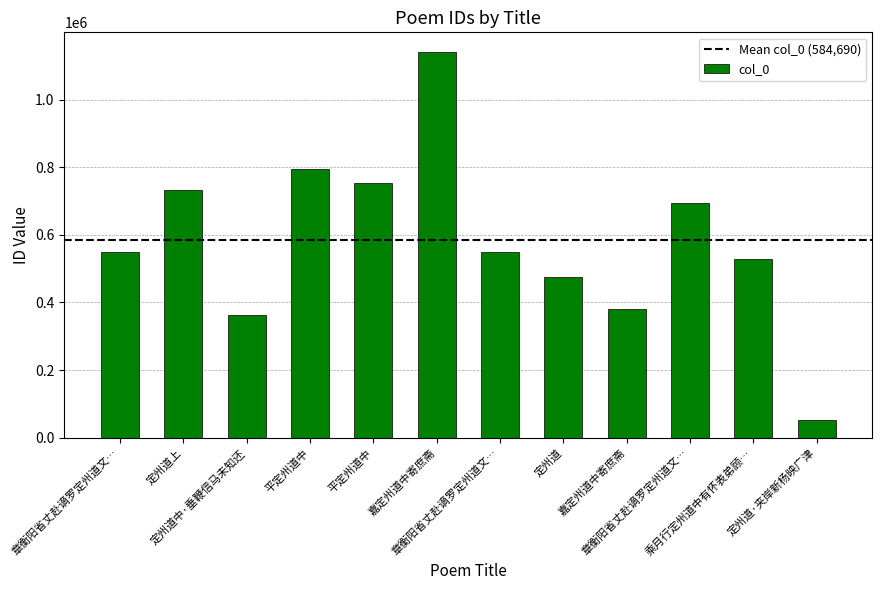

List the labels in order of value, largest first.

嘉定州道中寄庶斋, 平定州道中, 平定州道中, 定州道上, 章衡阳省丈赴谪罗定州道文…, 章衡阳省丈赴谪罗定州道文…, 章衡阳省丈赴谪罗定州道文…, 乘月行定州道中有怀表弟顾…, 定州道, 嘉定州道中寄庶斋, 定州道中·垂鞭信马未知还, 定州道·夹岸新杨映广津